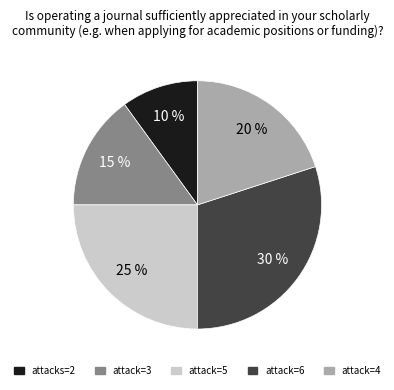

To the nearest percent, what percentage of the pie is attack=3?

15%